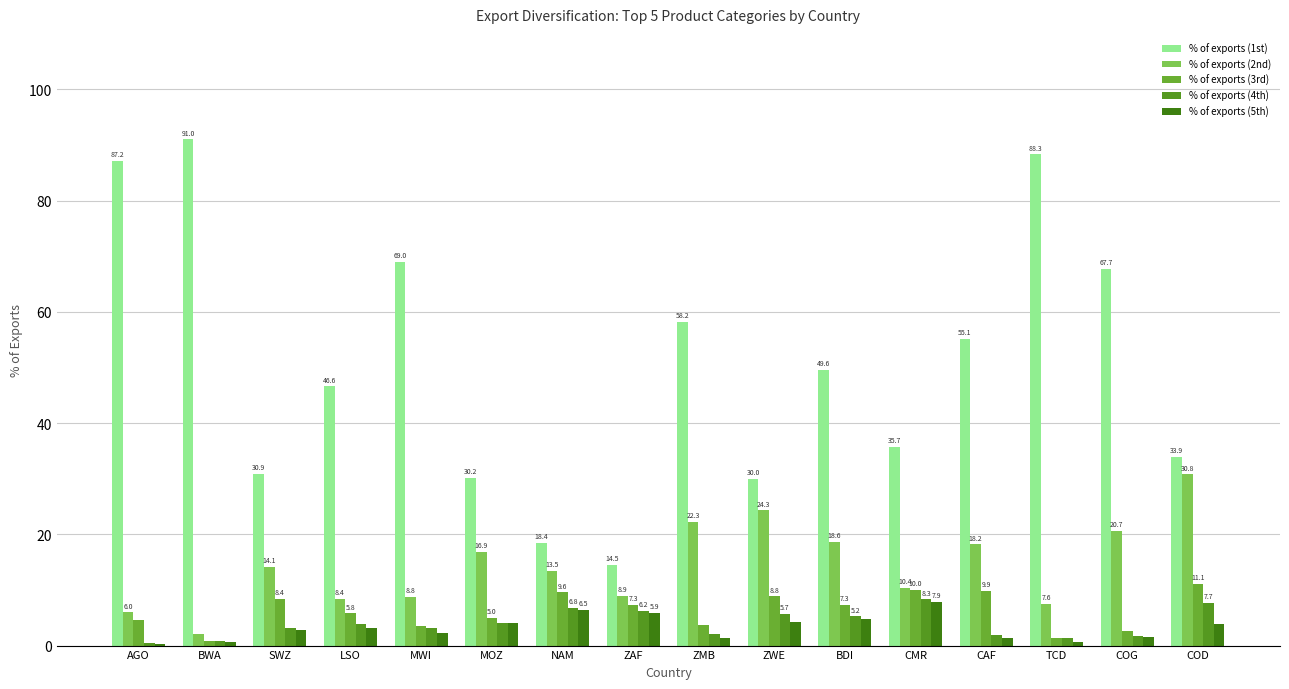

What is the highest value of the % of exports (5th) series?

7.9